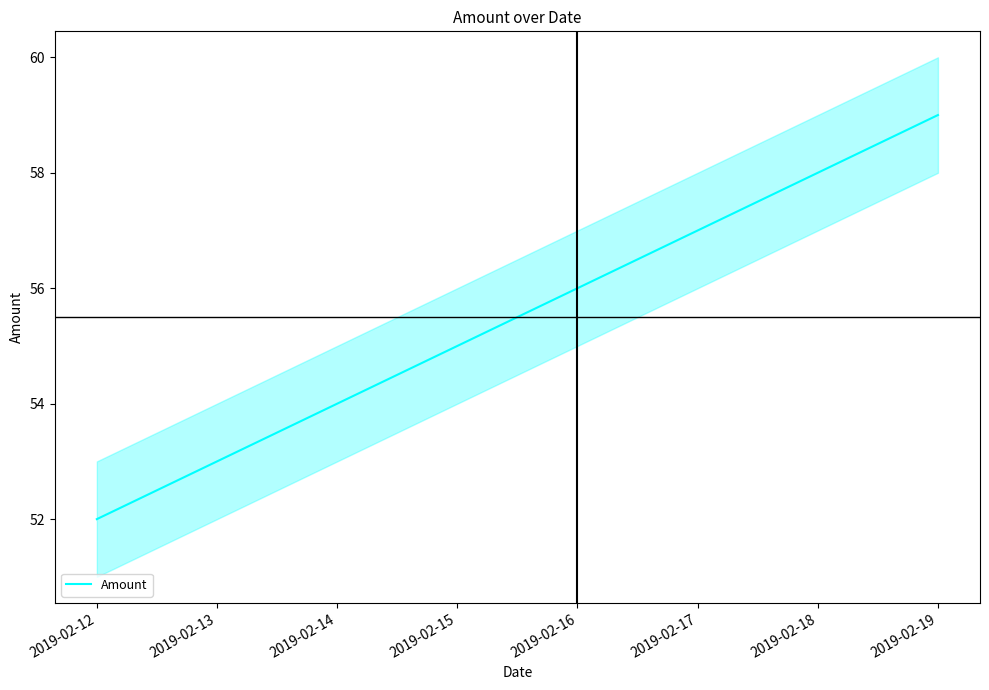

Approximately how many times larger is the value at 2019-02-14 compared to 2019-02-13?

1.0